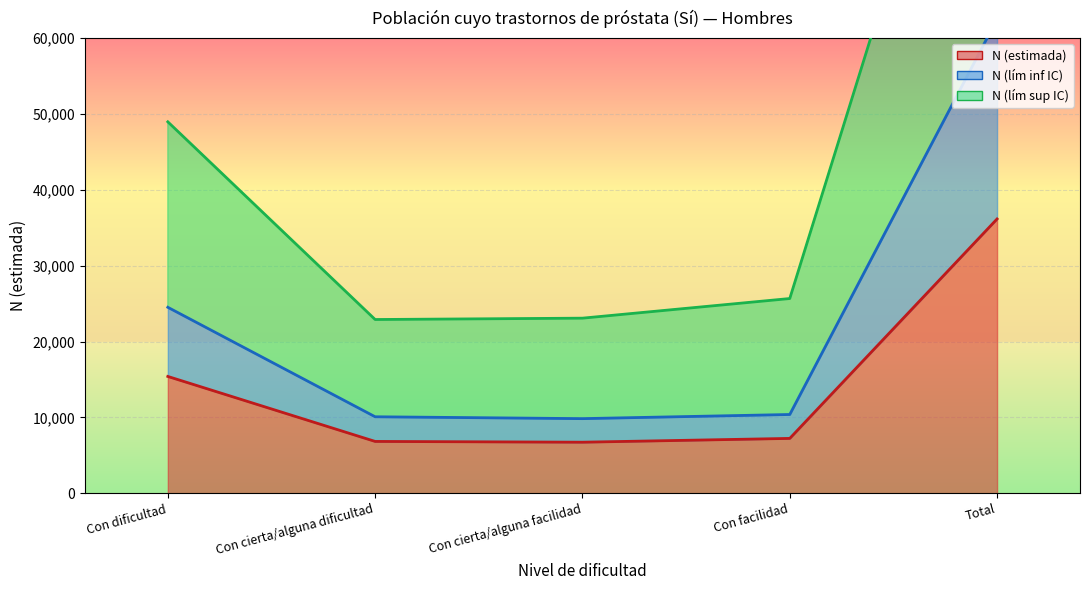

Which series has the largest total across all categories?

N (lím sup IC)